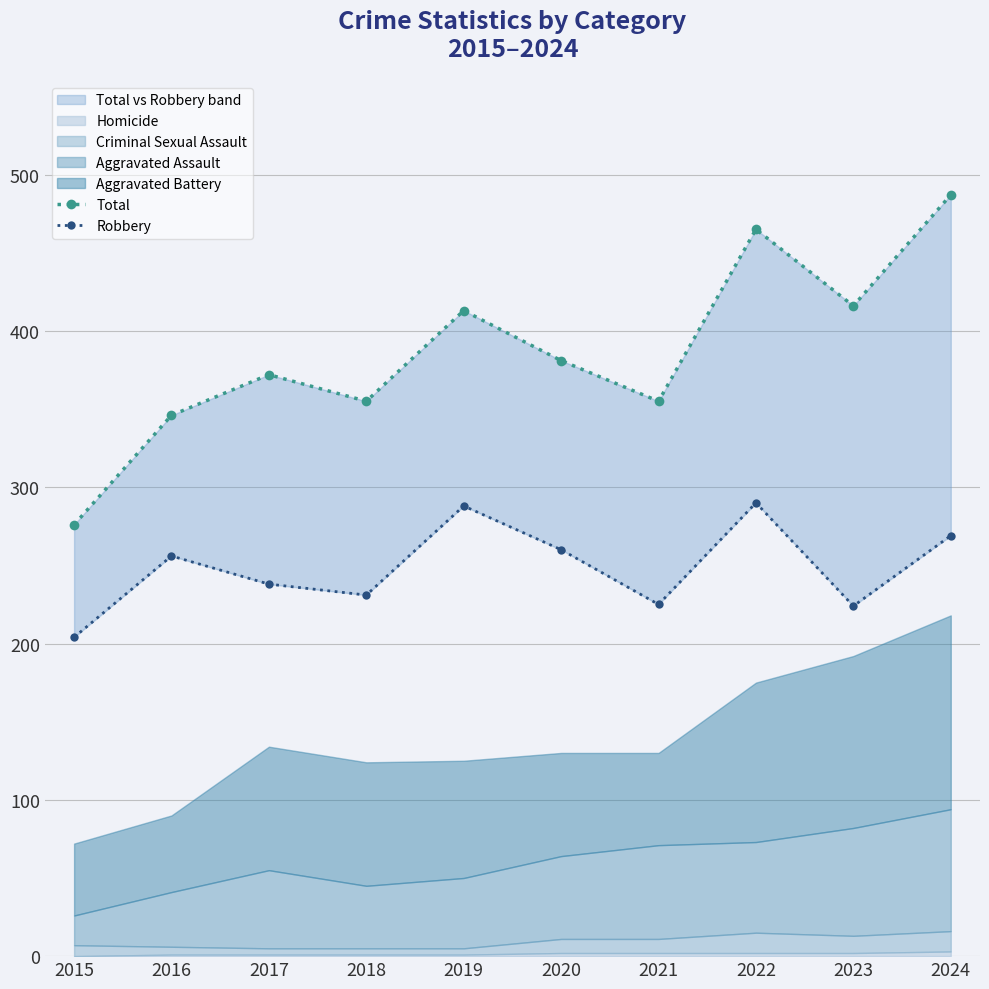

How many values in the Total series are below 381?

5